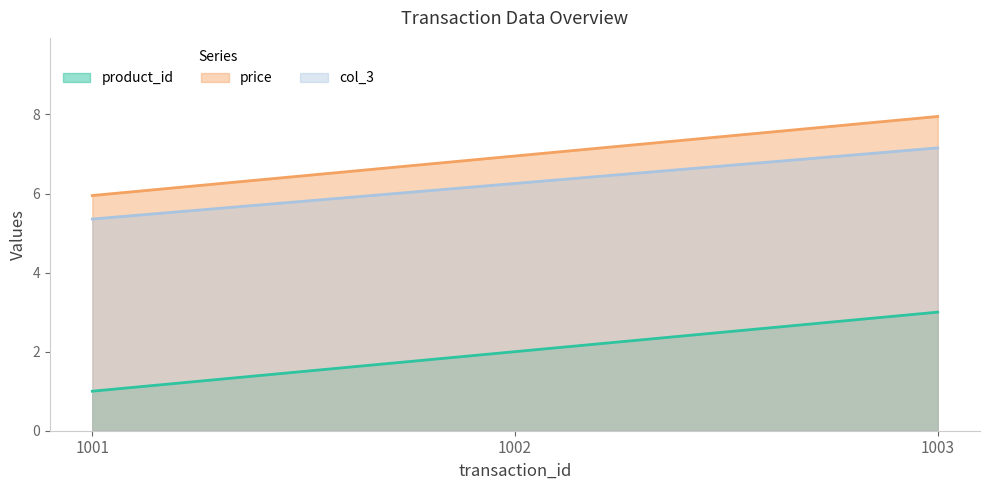

Which series has the largest range (max minus min)?

product_id